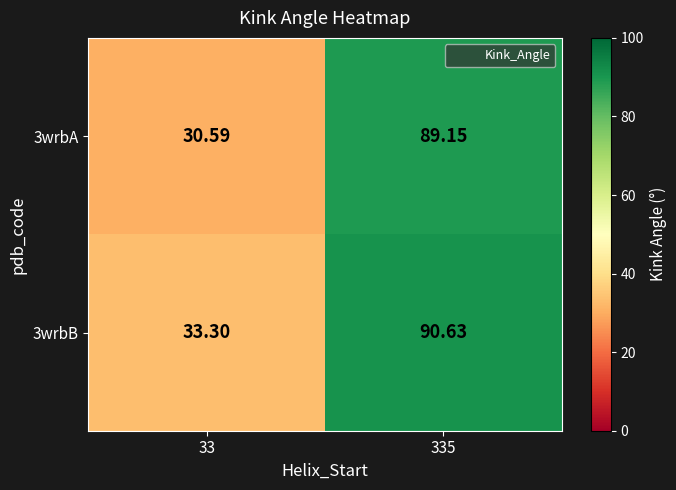

List the series in order of their overall mean, highest first.

3wrbB, 3wrbA